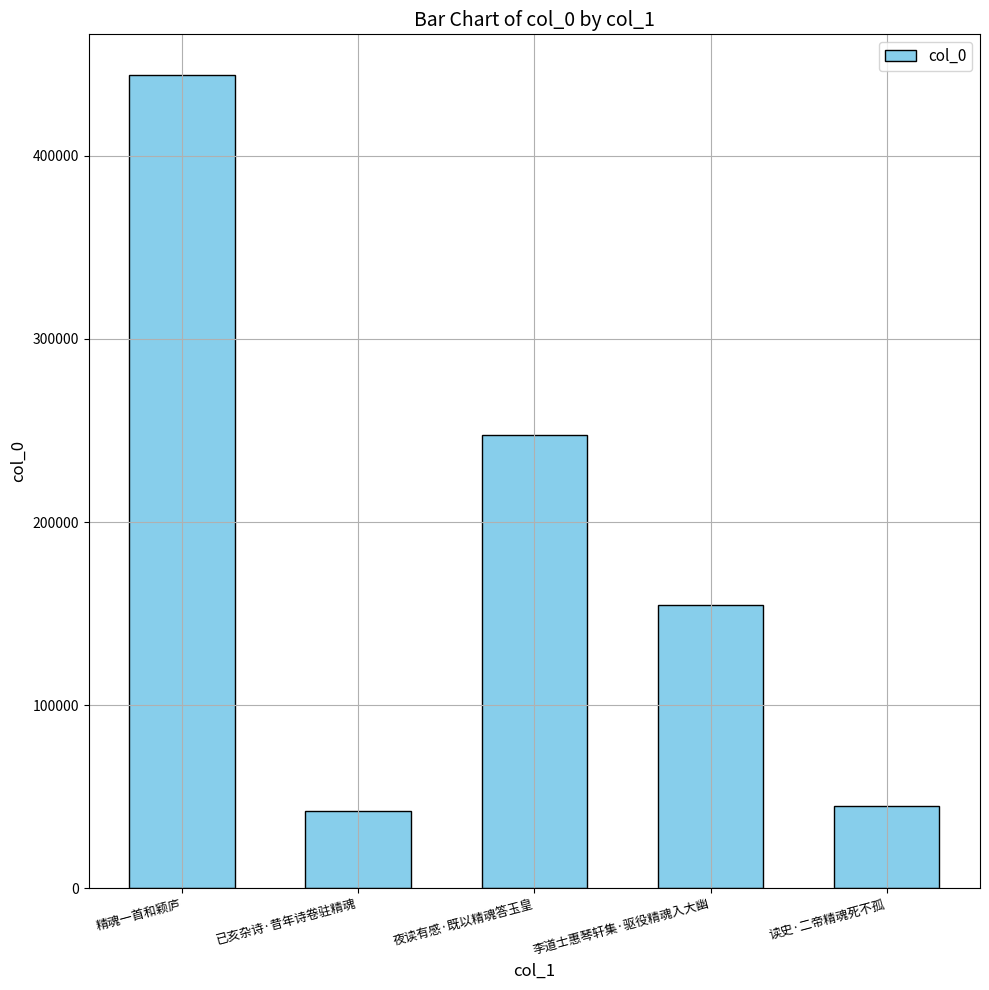

What is the ratio of the value at 读史·二帝精魂死不孤 to the value at 夜读有感·既以精魂答玉皇?

0.2